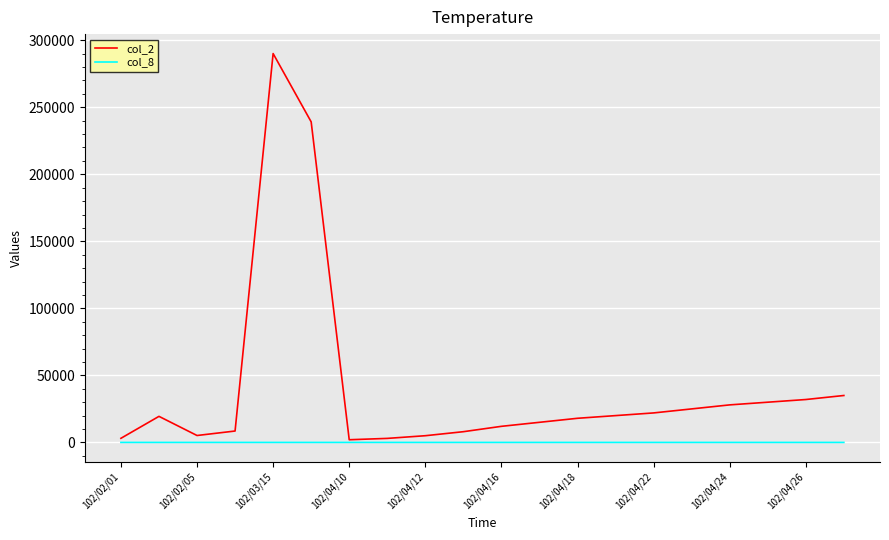

Which series has the widest spread of values?

col_2